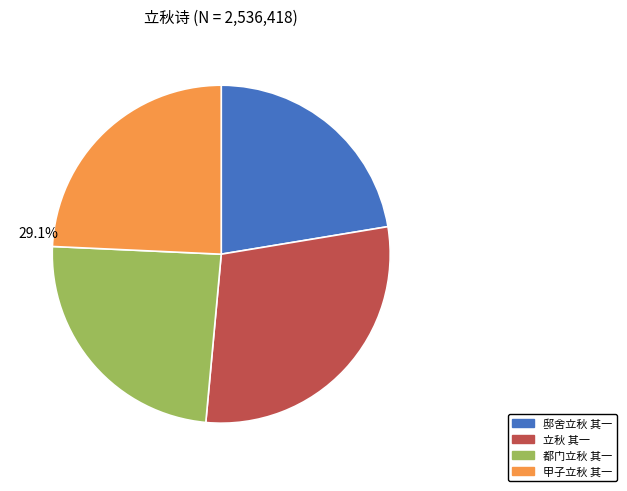

Which has a higher value, 邸舍立秋 其一 or 立秋 其一?

立秋 其一